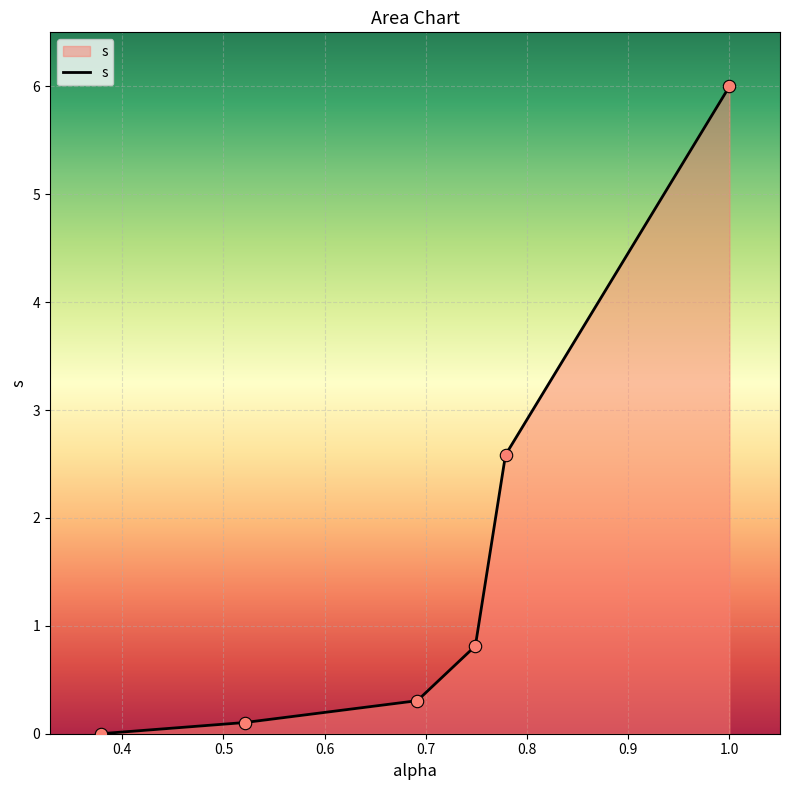

What is the maximum value shown in the chart?

6.0